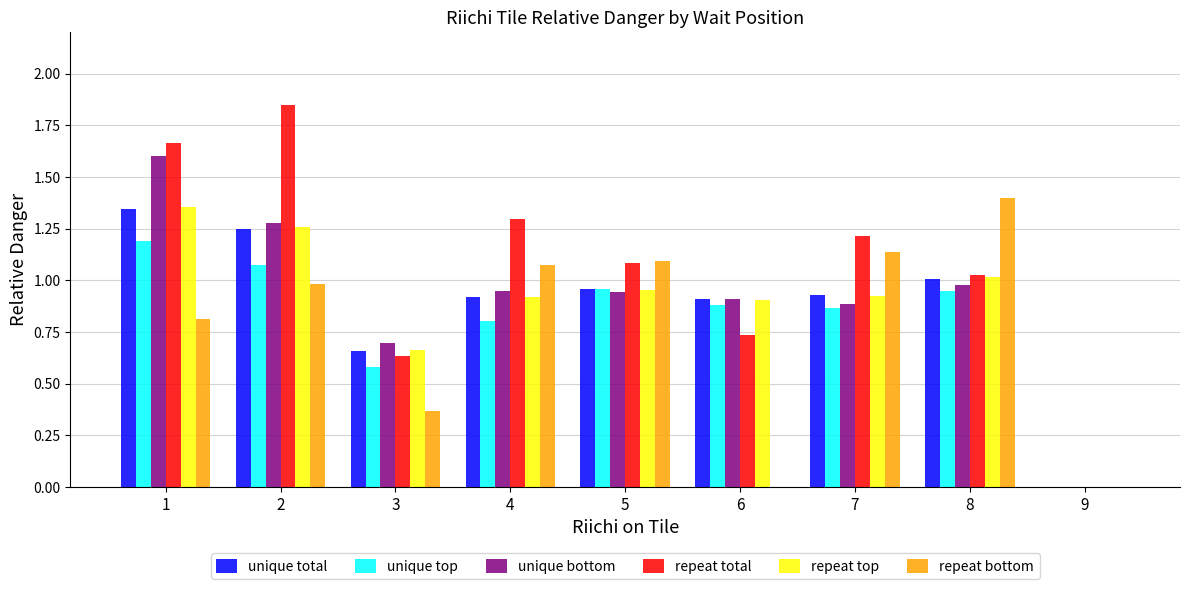

Between 1 and 5, which series saw the biggest shift?

unique bottom